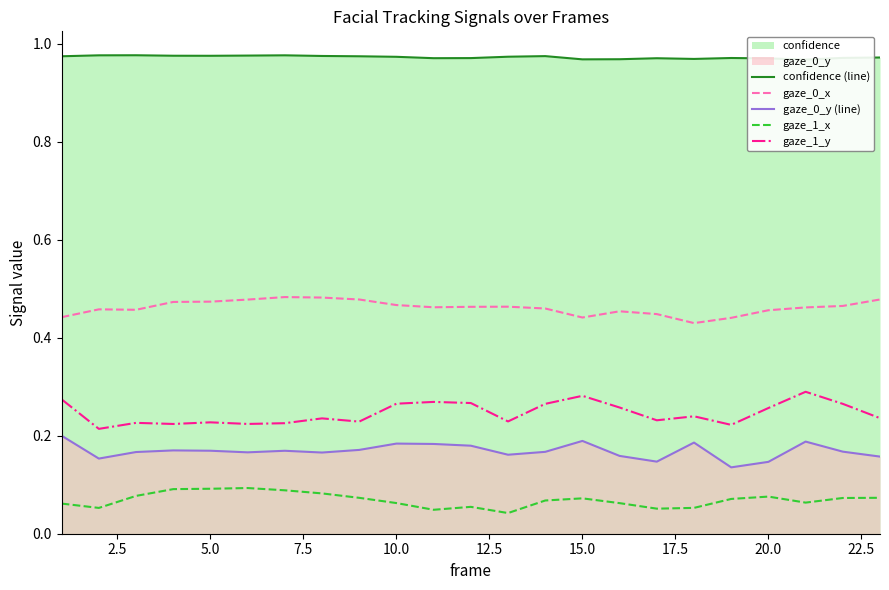

True or false: gaze_0_x and gaze_1_x intersect in this chart.

False